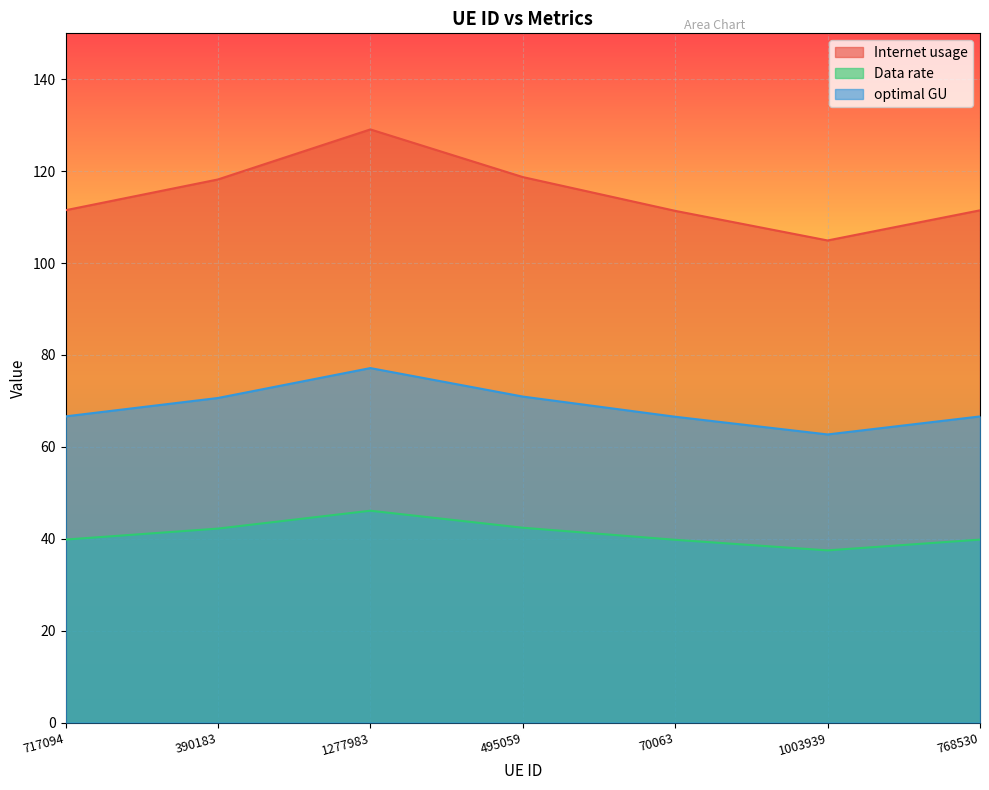

Rank the series at 1277983 from highest to lowest value.

Internet usage, optimal GU, Data rate